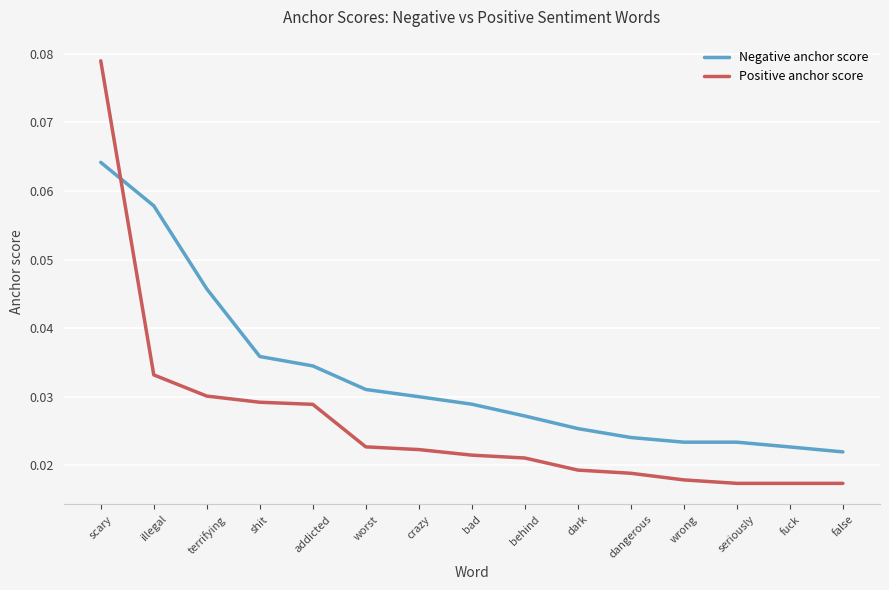

What are all the series names shown in the legend?

Negative anchor score, Positive anchor score